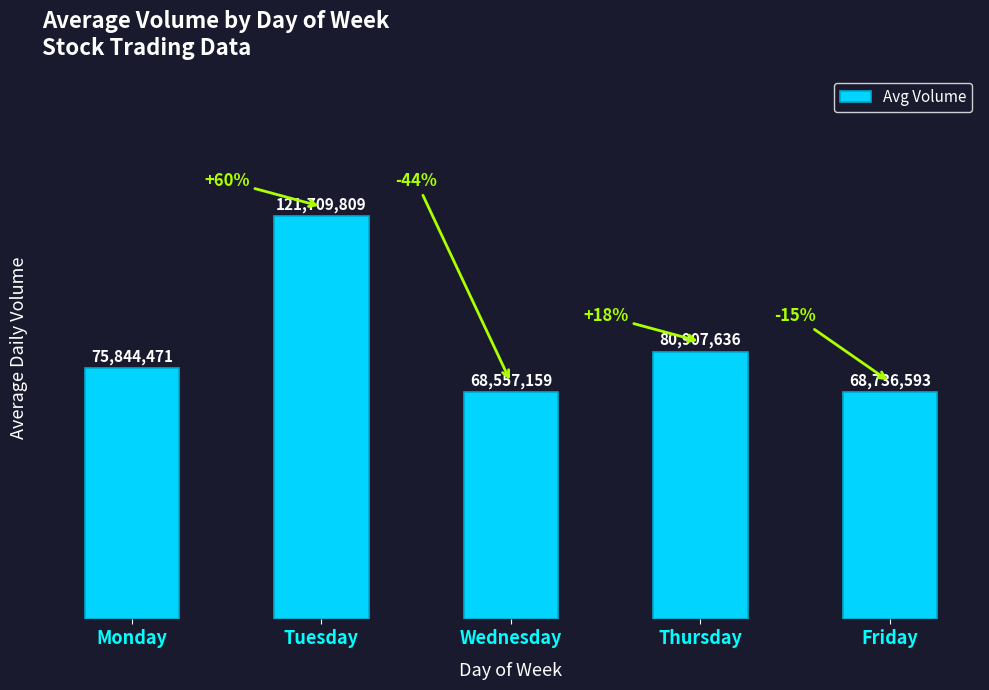

List the labels in order of value, smallest first.

Wednesday, Friday, Monday, Thursday, Tuesday